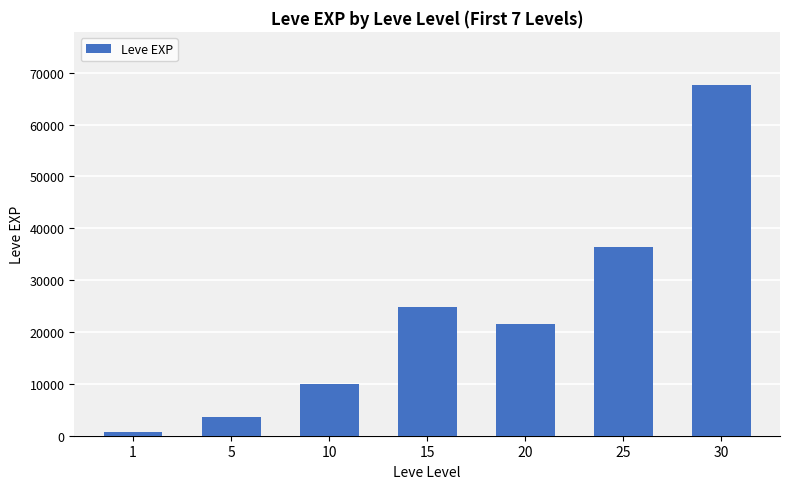

How many distinct data groups are displayed?

1